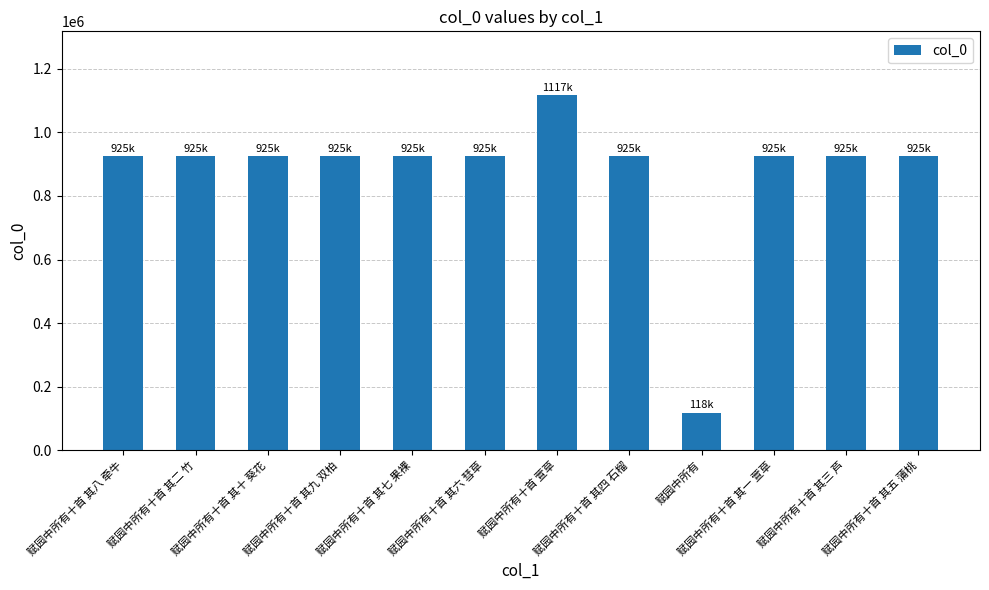

Approximately how many times larger is the value at 赋园中所有十首 其五 蒲桃 compared to 赋园中所有十首 萱草?

0.8